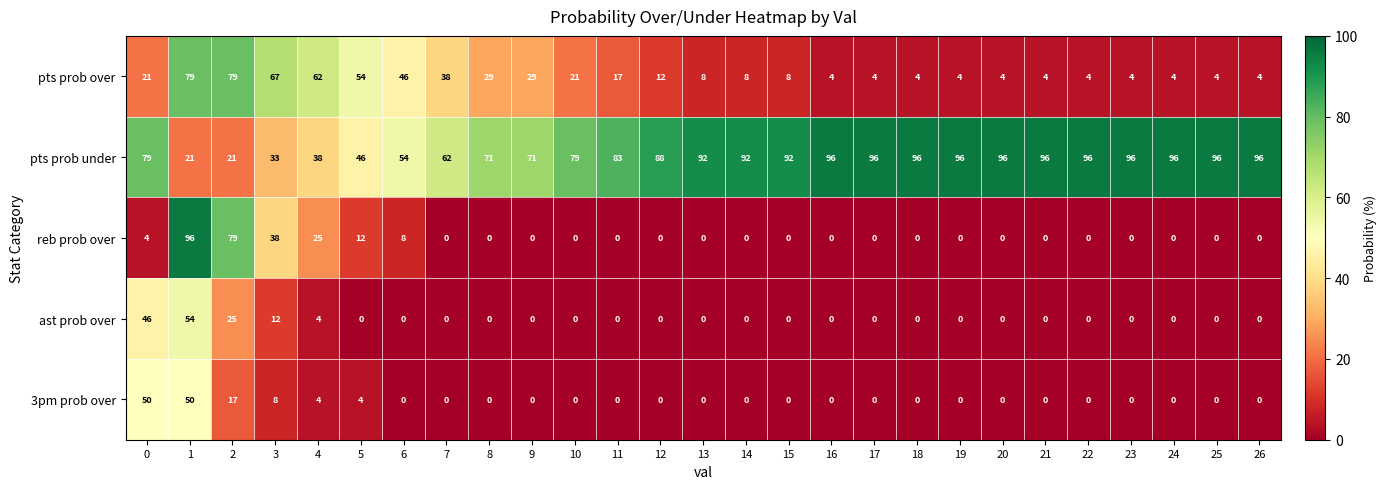

What value does the pts prob over series have at 26?

4